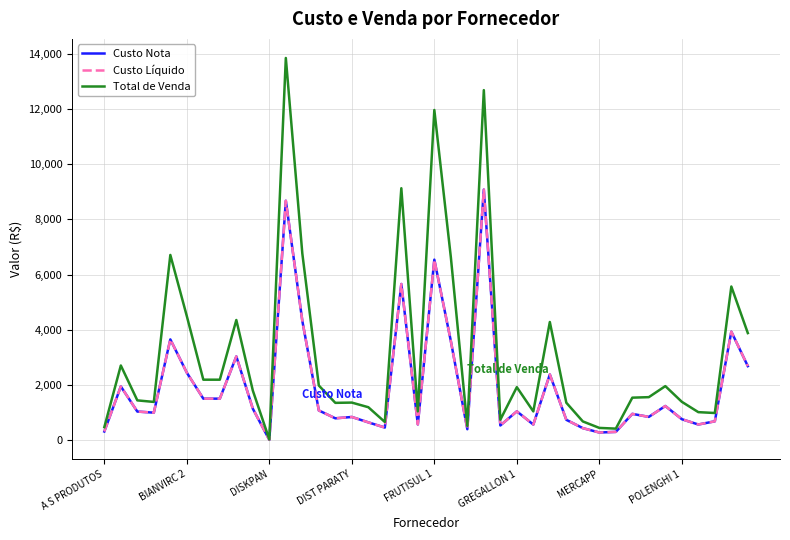

What is the minimum value shown in the chart?

15.3